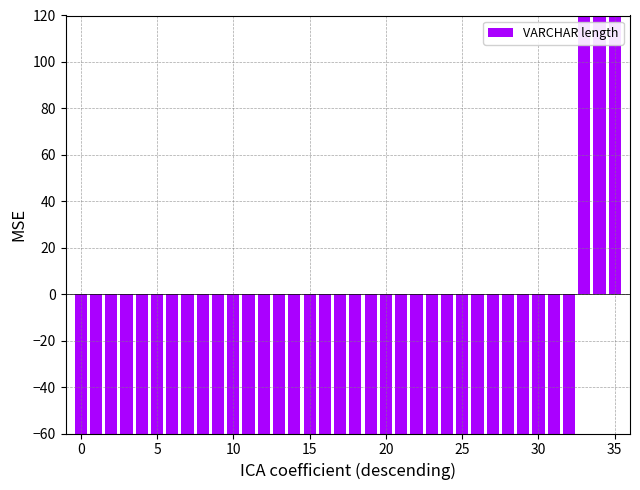

At which label is the value closest to 1202?

28